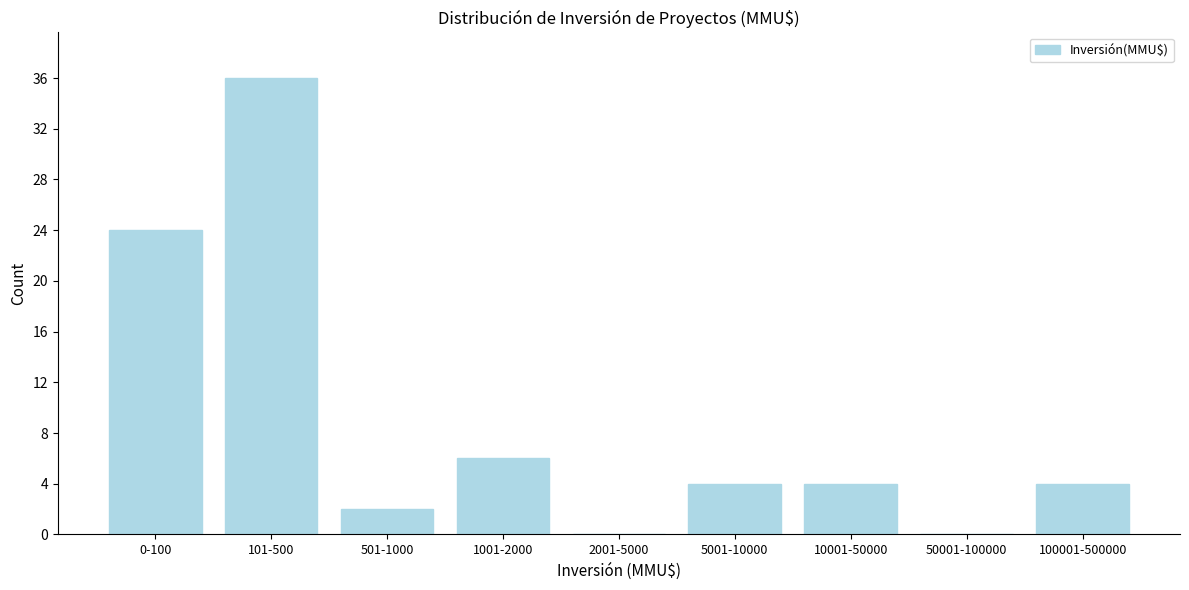

Reading left to right, transcribe all the data shown in this chart.

0-100=24	101-500=36	501-1000=2	1001-2000=6	2001-5000=0	5001-10000=4	10001-50000=4	50001-100000=0	100001-500000=4